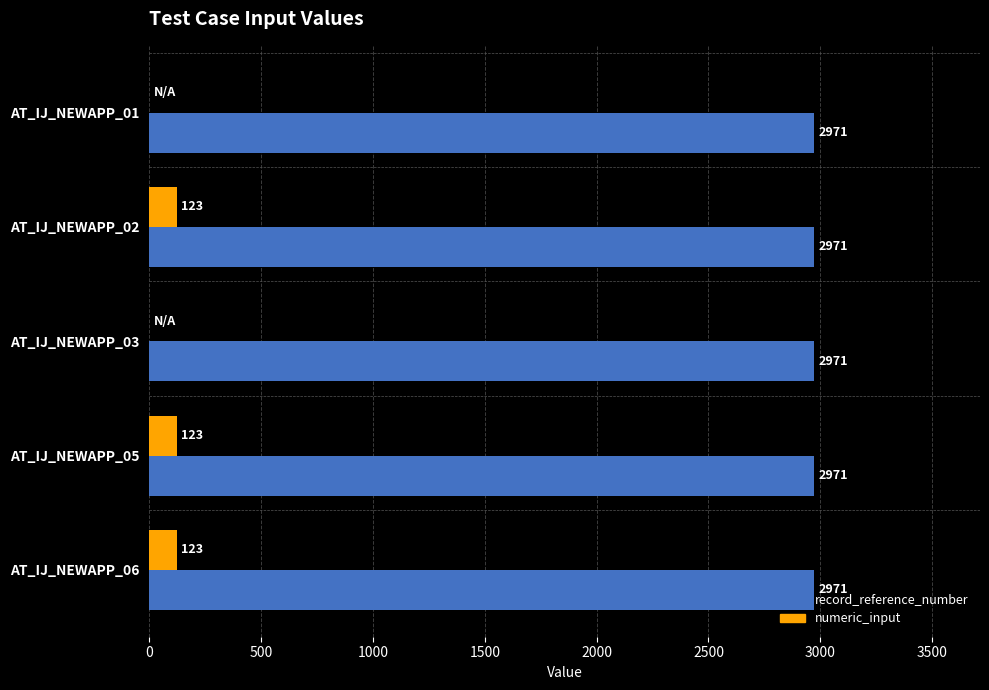

What is the sum of all numeric_input values?

369